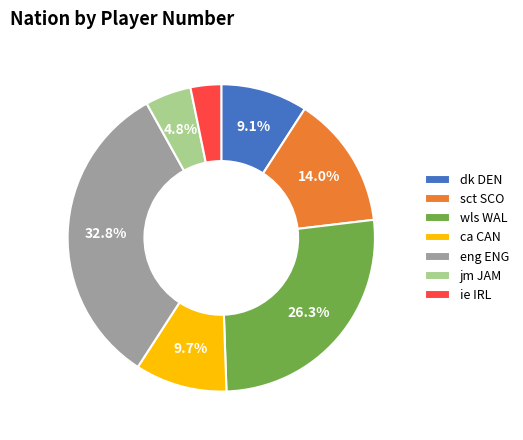

How many slices are in this pie chart?

7